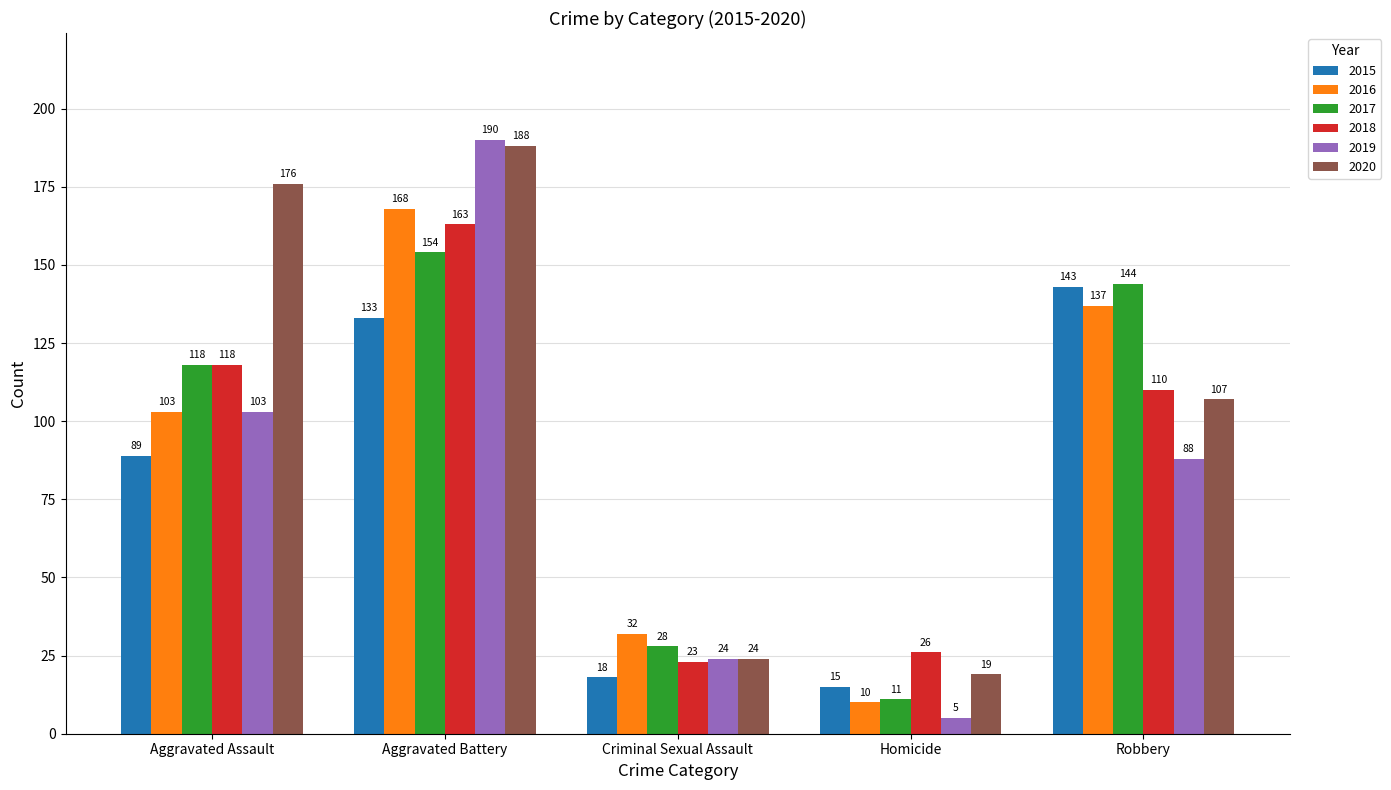

How many data points does each series have?

5